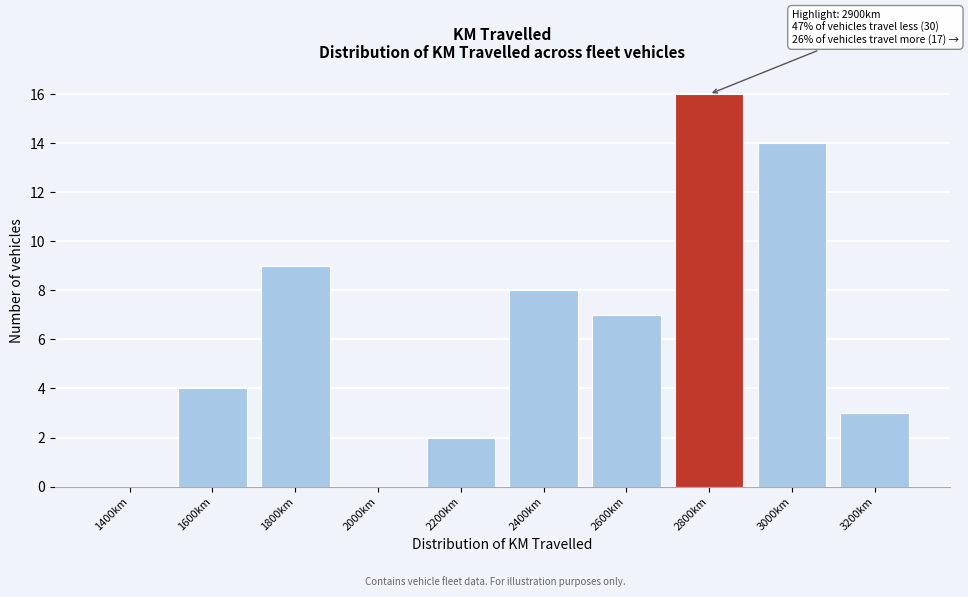

Reading left to right, transcribe all the data shown in this chart.

1400km=0	1600km=4	1800km=9	2000km=0	2200km=2	2400km=8	2600km=7	2800km=16	3000km=14	3200km=3